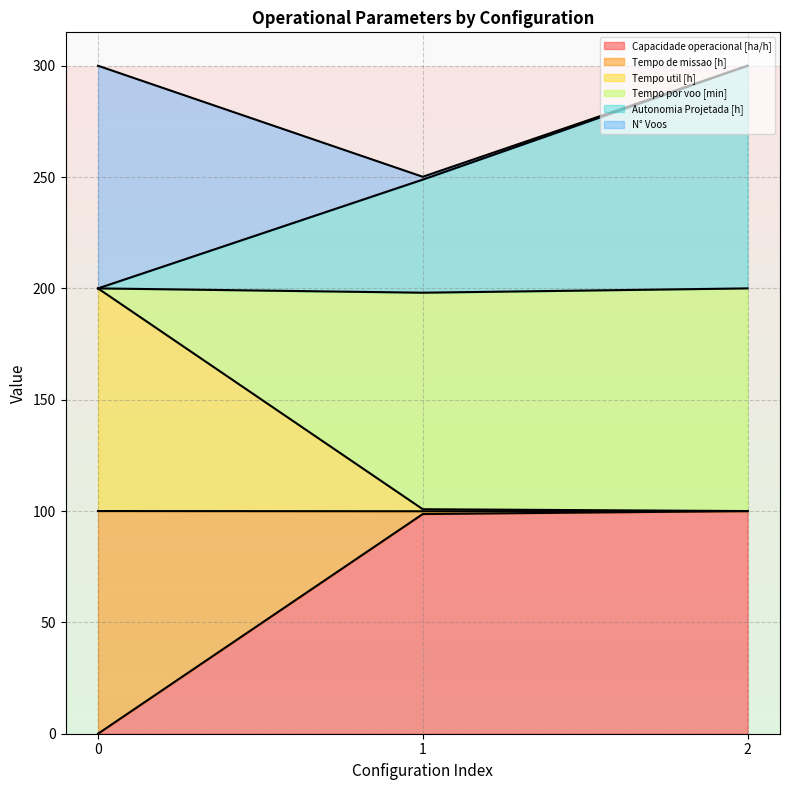

Which category has the highest value in the Capacidade operacional [ha/h] series?

2